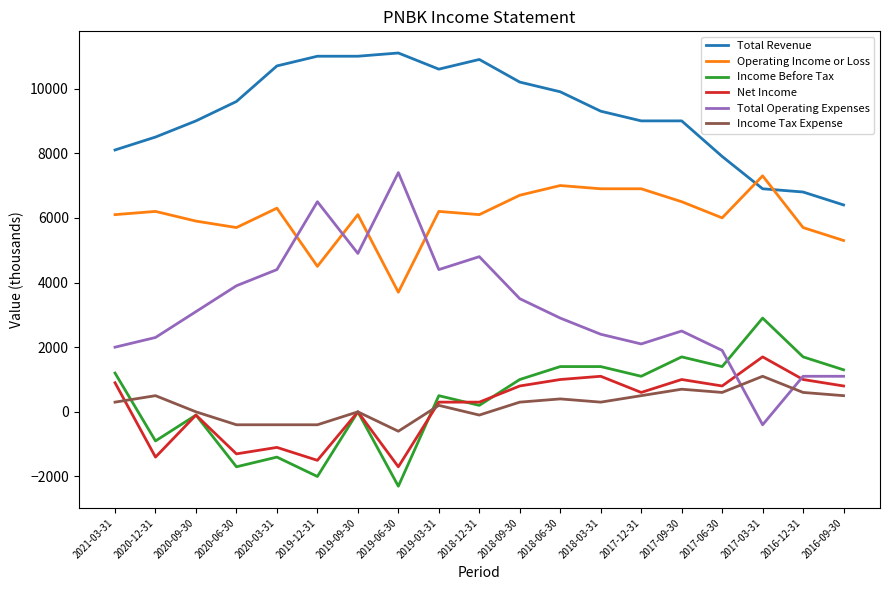

The Income Before Tax series shows -2210 at 2020-03-31. True or false?

False